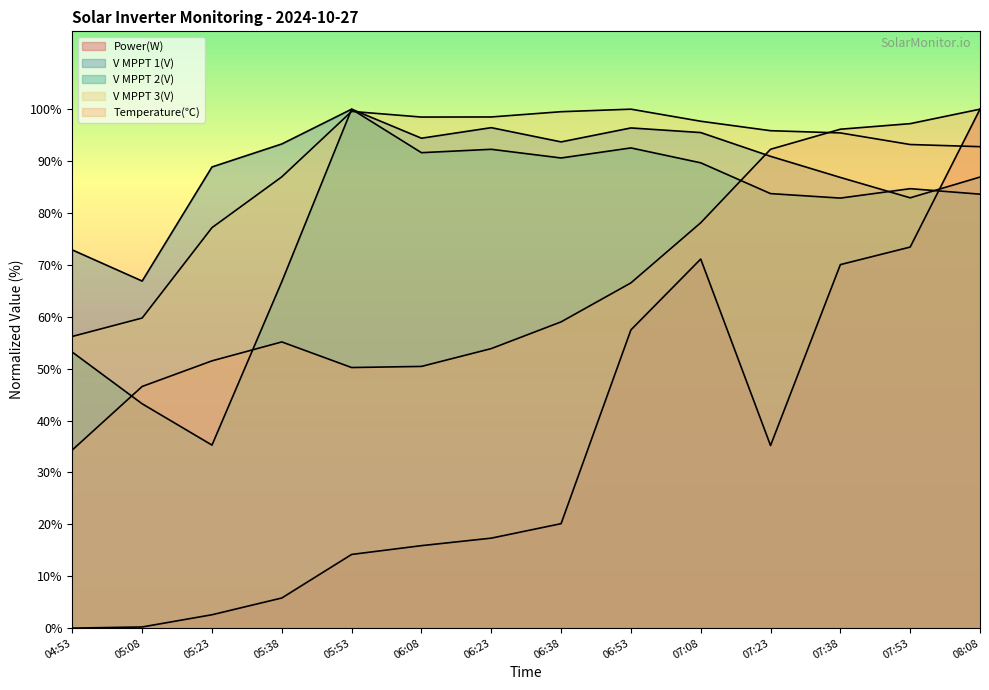

Which series has the largest range (max minus min)?

Power(W)